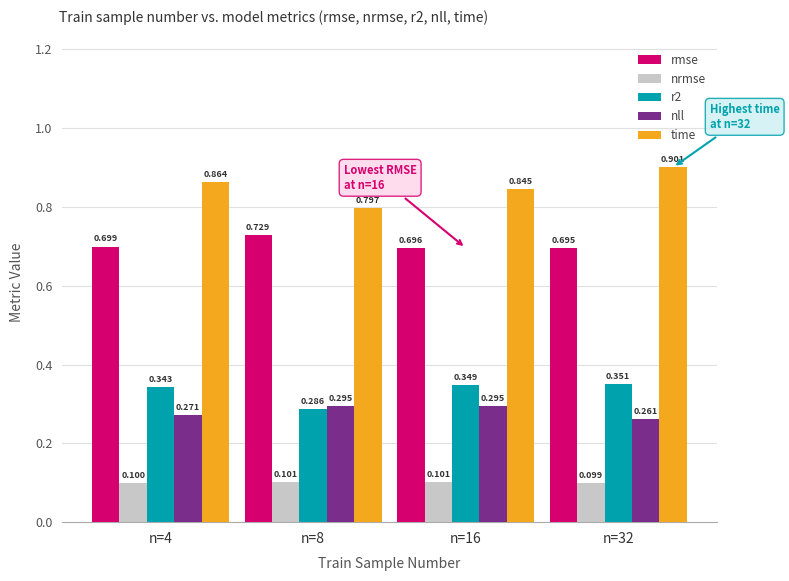

How many nll values are between 0 and 1?

4